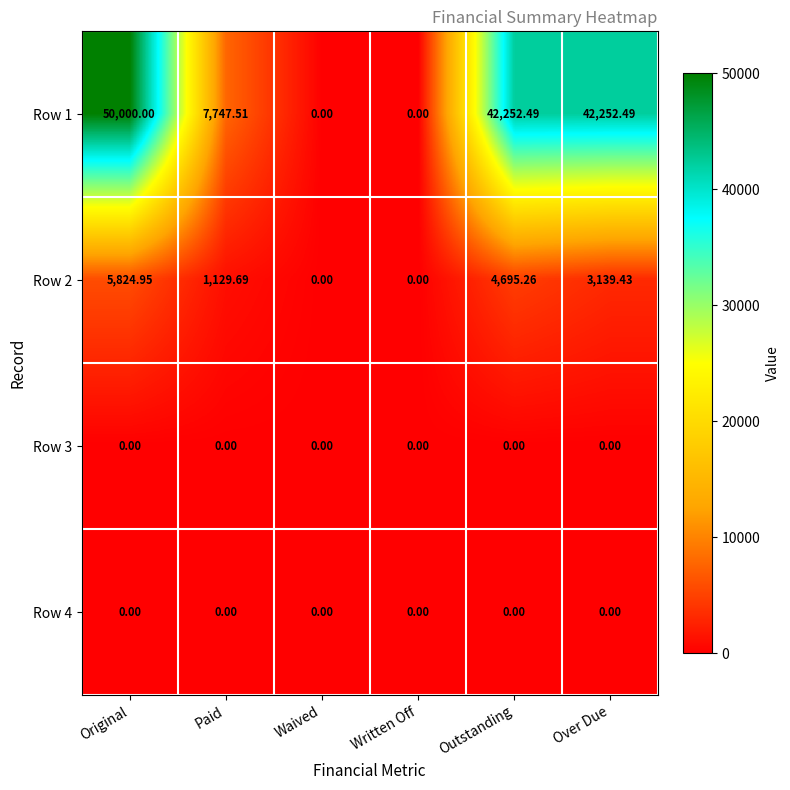

At which label is Row 1 closest to 25000?

Paid